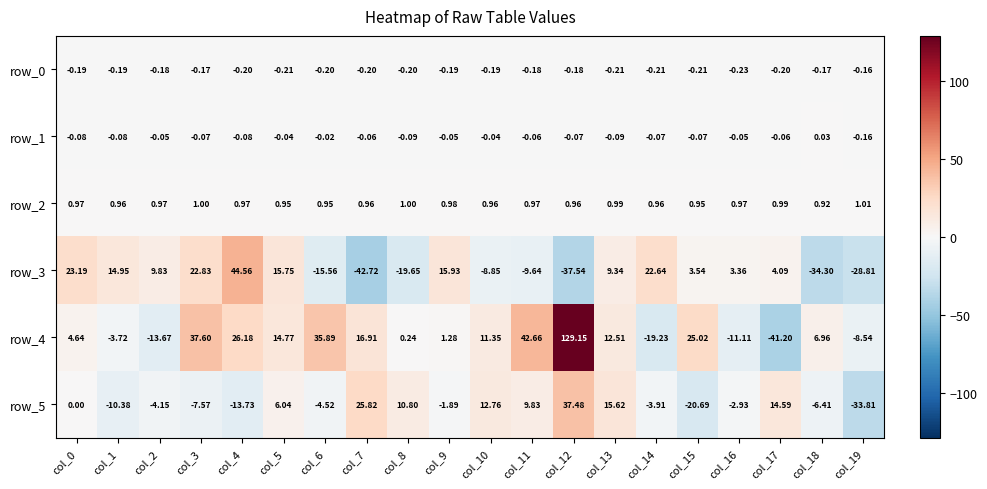

Reading left to right, what are all the values shown in this chart?

row_0: -0.2	-0.2	-0.2	-0.2	-0.2	-0.2	-0.2	-0.2	-0.2	-0.2	-0.2	-0.2	-0.2	-0.2	-0.2	-0.2	-0.2	-0.2	-0.2	-0.2
row_1: -0.1	-0.1	-0.0	-0.1	-0.1	-0.0	-0.0	-0.1	-0.1	-0.1	-0.0	-0.1	-0.1	-0.1	-0.1	-0.1	-0.0	-0.1	0.0	-0.2
row_2: 1.0	1.0	1.0	1.0	1.0	0.9	0.9	1.0	1.0	1.0	1.0	1.0	1.0	1.0	1.0	1.0	1.0	1.0	0.9	1.0
row_3: 23.2	15.0	9.8	22.8	44.6	15.7	-15.6	-42.7	-19.7	15.9	-8.9	-9.6	-37.5	9.3	22.6	3.5	3.4	4.1	-34.3	-28.8
row_4: 4.6	-3.7	-13.7	37.6	26.2	14.8	35.9	16.9	0.2	1.3	11.4	42.7	129.2	12.5	-19.2	25.0	-11.1	-41.2	7.0	-8.5
row_5: 0.0	-10.4	-4.2	-7.6	-13.7	6.0	-4.5	25.8	10.8	-1.9	12.8	9.8	37.5	15.6	-3.9	-20.7	-2.9	14.6	-6.4	-33.8